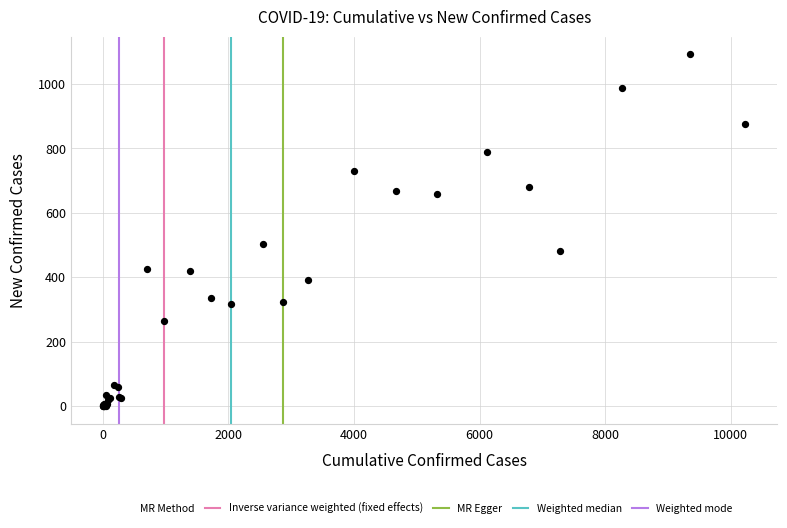

What Y value in the scatter plot is closest to 546?

504